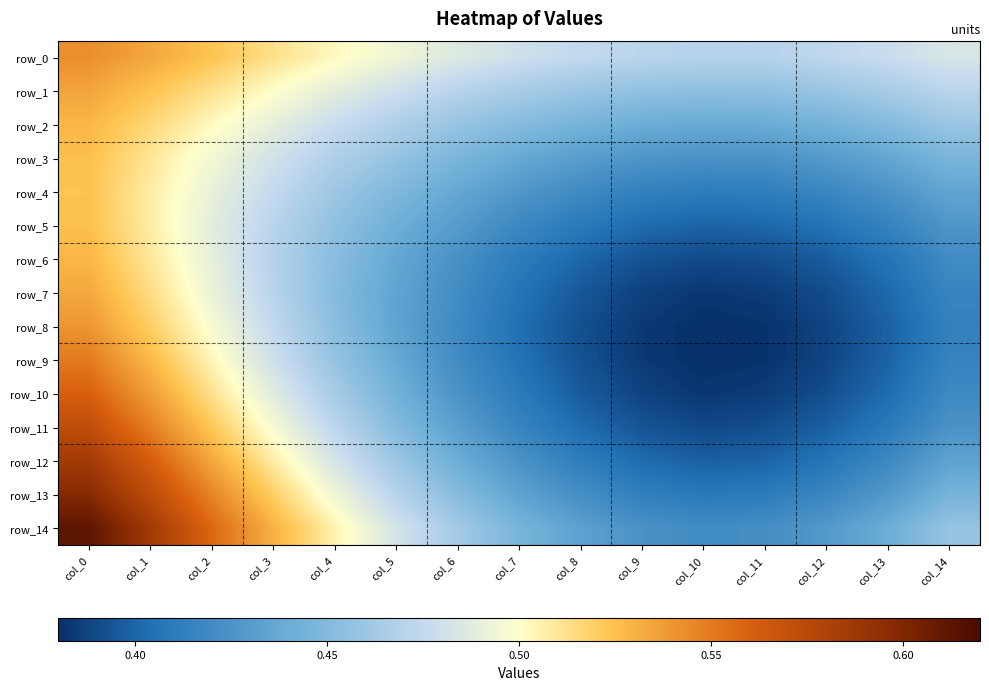

At how many categories does at least one series exceed 0?

15